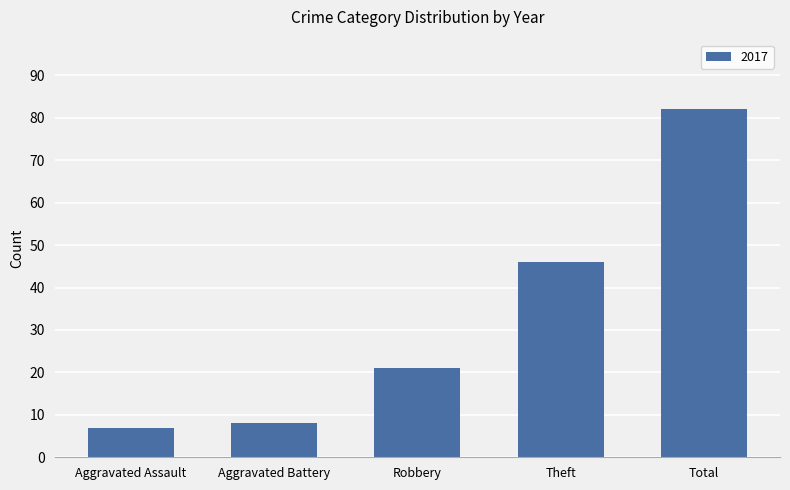

Reading right to left, transcribe all the data shown in this chart.

82	46	21	8	7